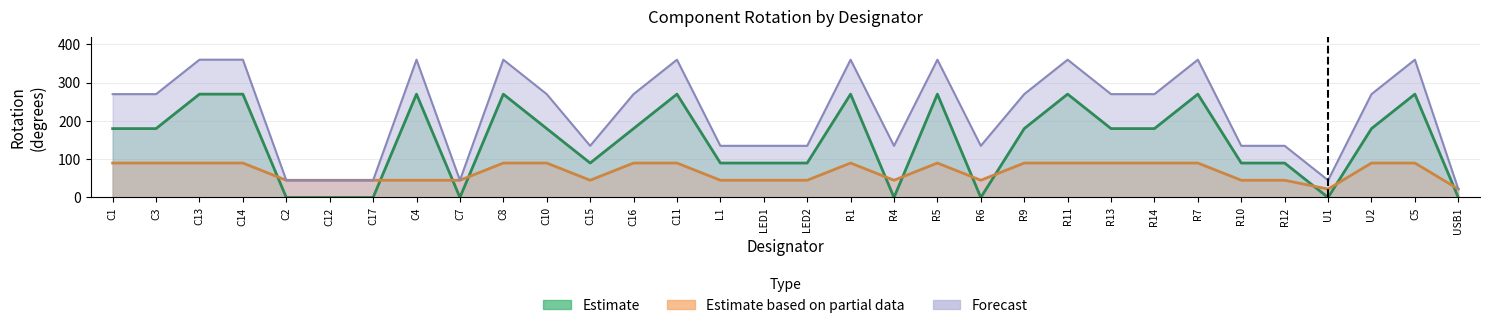

List the series in order of their peak value, lowest first.

Estimate based on partial data, Estimate, Forecast